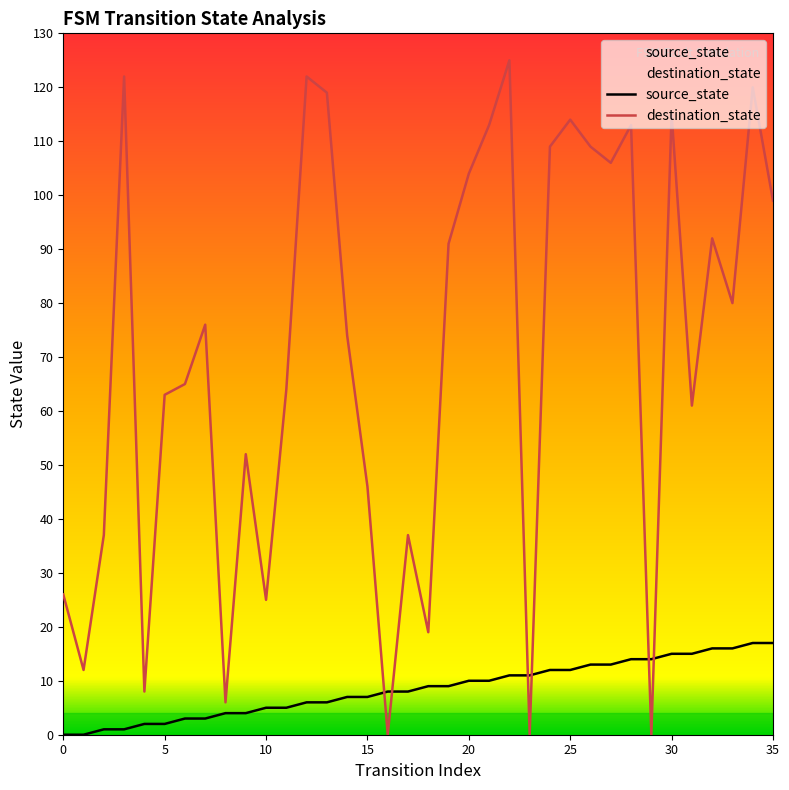

How many data points in destination_state are less than 76?

18